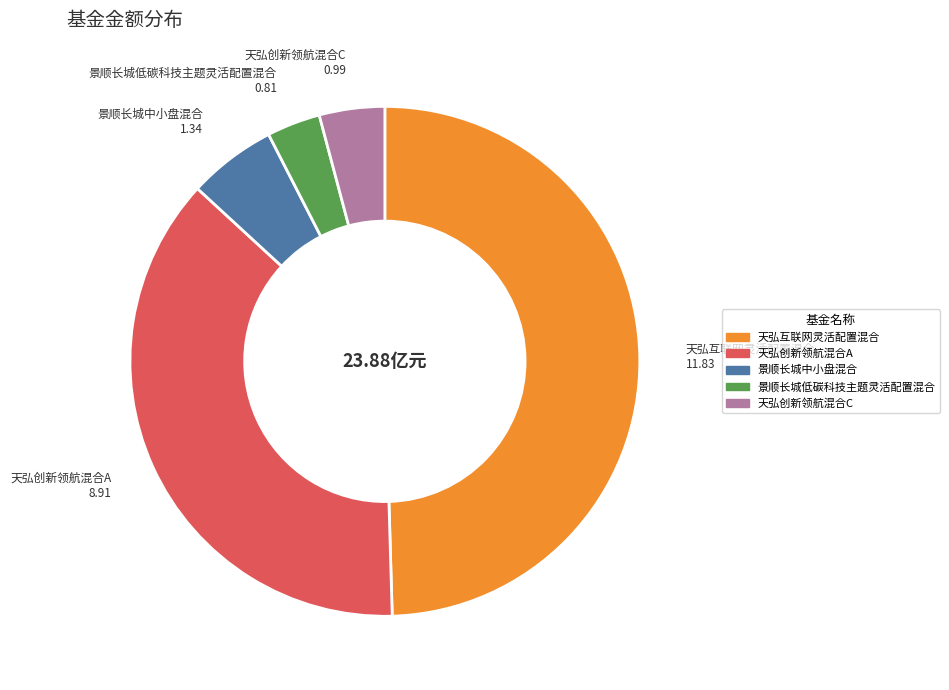

Is it true that 天弘创新领航混合A is 37% of the pie?

True